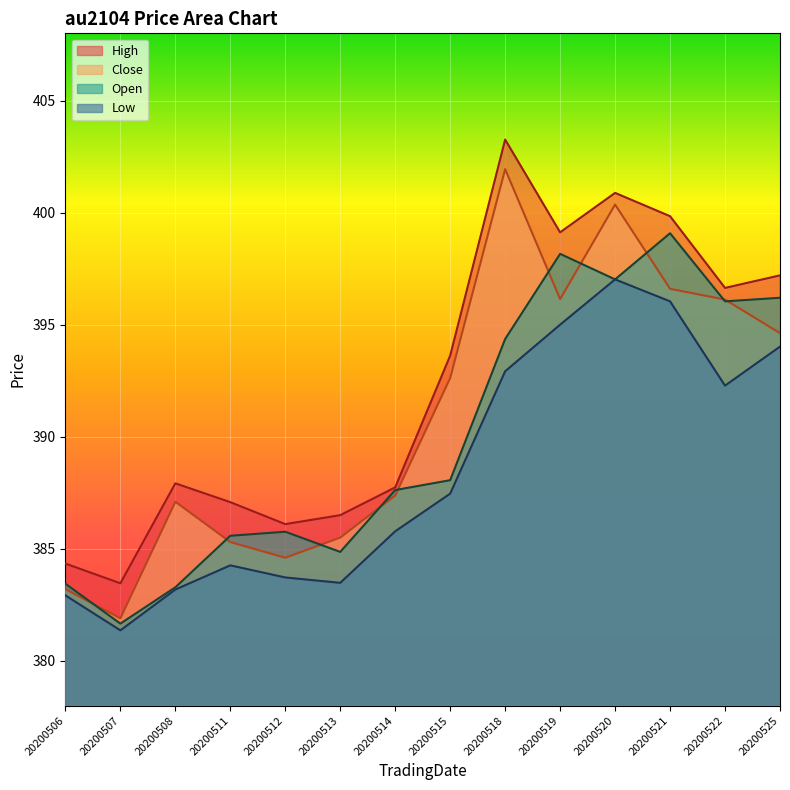

Reading right to left, transcribe all the data shown in this chart.

High: 20200525=397.2	20200522=396.6	20200521=399.8	20200520=400.9	20200519=399.1	20200518=403.3	20200515=393.6	20200514=387.7	20200513=386.5	20200512=386.1	20200511=387.1	20200508=387.9	20200507=383.5	20200506=384.3
Close: 20200525=394.6	20200522=396.1	20200521=396.6	20200520=400.4	20200519=396.1	20200518=401.9	20200515=392.6	20200514=387.4	20200513=385.5	20200512=384.6	20200511=385.3	20200508=387.1	20200507=381.9	20200506=383.2
Open: 20200525=396.2	20200522=396.0	20200521=399.1	20200520=397.0	20200519=398.2	20200518=394.4	20200515=388.1	20200514=387.6	20200513=384.9	20200512=385.8	20200511=385.6	20200508=383.3	20200507=381.7	20200506=383.4
Low: 20200525=394.0	20200522=392.3	20200521=396.0	20200520=397.0	20200519=395.0	20200518=392.9	20200515=387.5	20200514=385.8	20200513=383.5	20200512=383.7	20200511=384.3	20200508=383.2	20200507=381.4	20200506=382.9